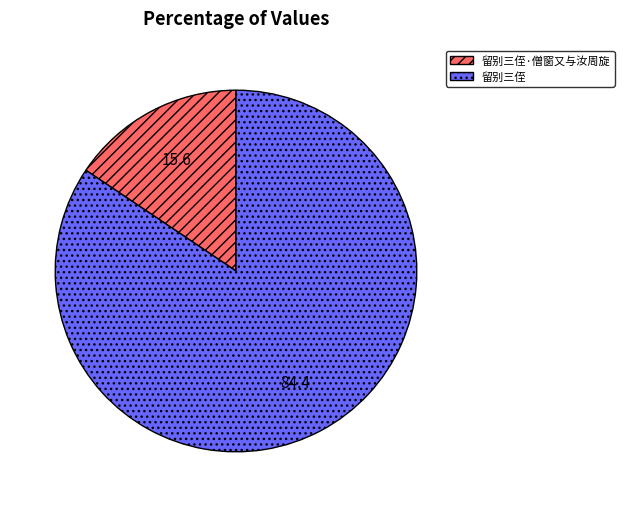

Approximately how many times larger is the value at 留别三侄 compared to 留别三侄·僧窗又与汝周旋?

5.4